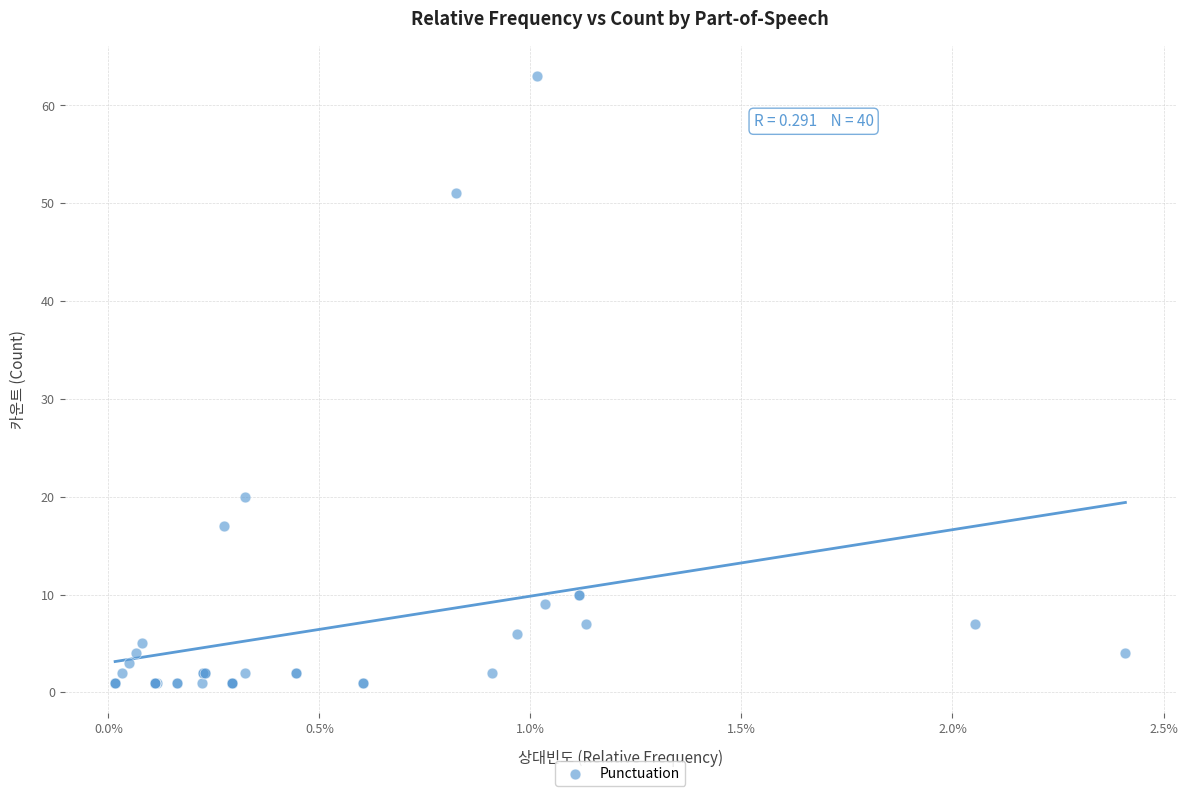

What Y value in the scatter plot is closest to 32?

20